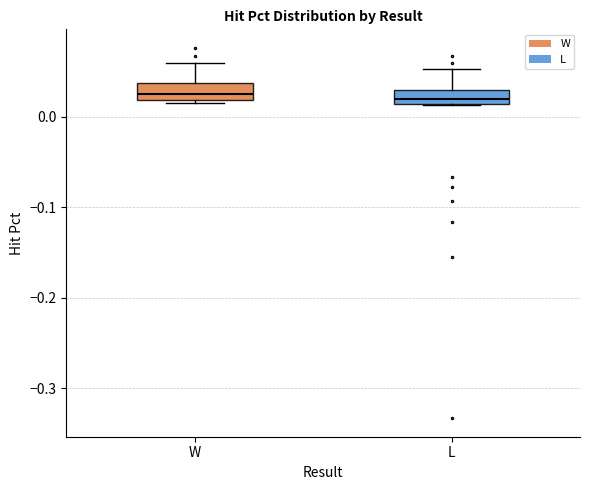

Reading left to right, read every box against the y-axis: the position of its median line, the range the box covers, and the ends of its whiskers. The values are not printed on the chart, so give them approximately, as read against the axis.

W: median 0.02 (just above the box's lower edge), box 0.02 to 0.04, whiskers 0.01 to 0.06
L: median 0.02, box 0.01 to 0.03, whiskers 0.01 to 0.05